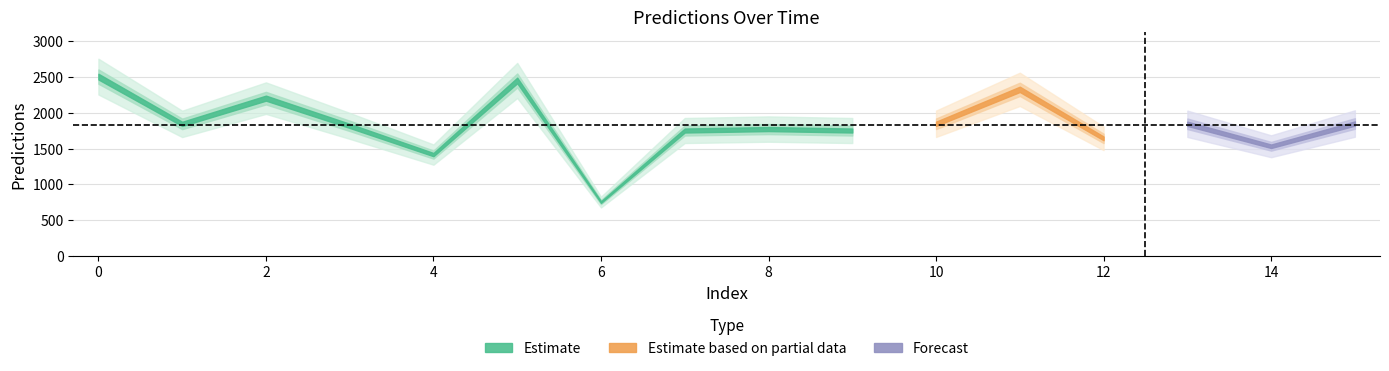

Rank the categories by value from highest to lowest.

0, 5, 11, 2, 15, 10, 13, 1, 3, 8, 7, 9, 12, 14, 4, 6